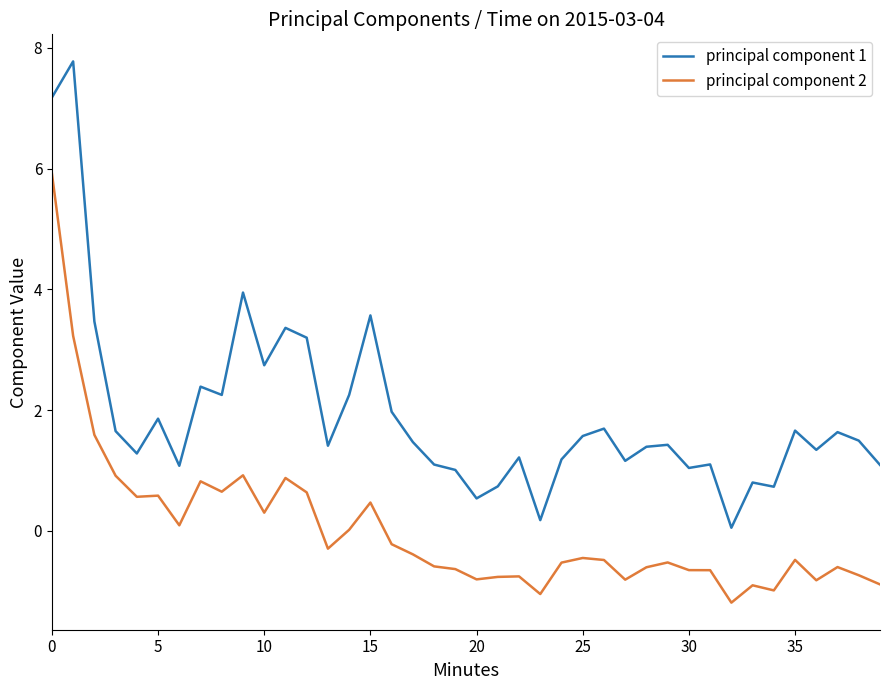

Which series has the largest range (max minus min)?

principal component 1